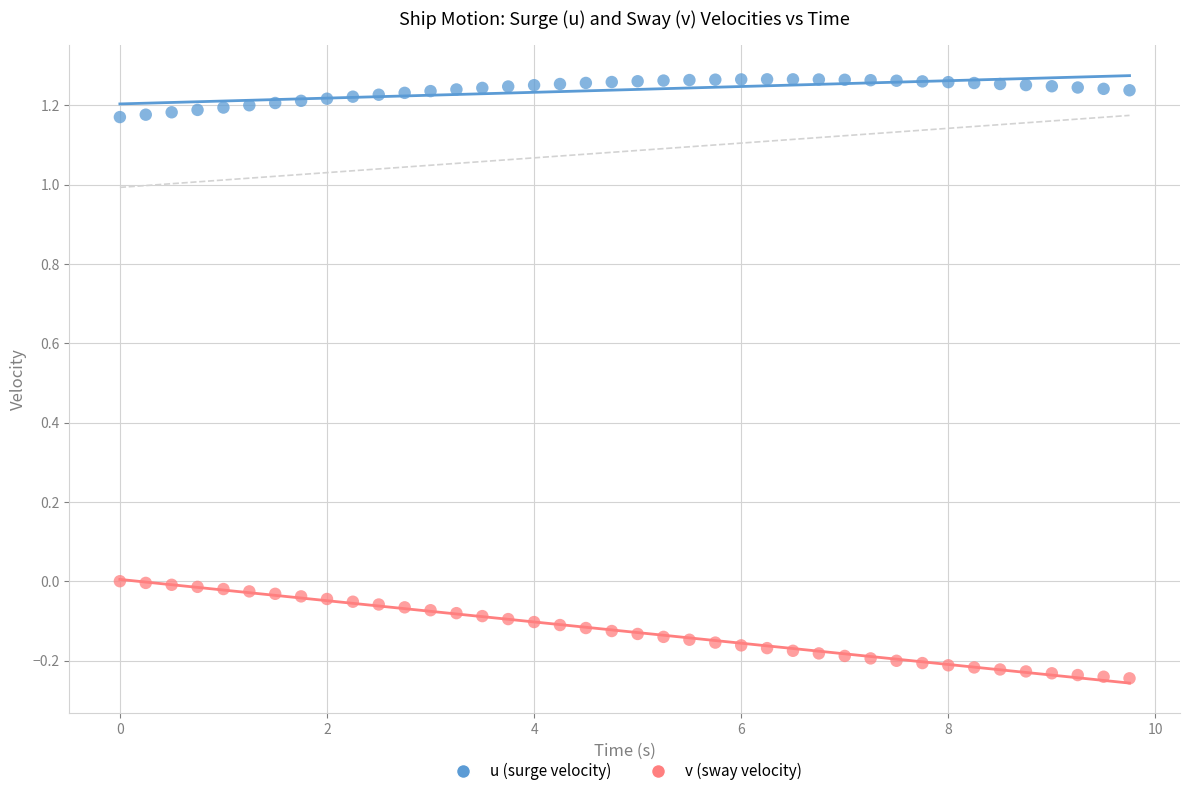

Which series contains the highest Y value?

u (surge velocity)